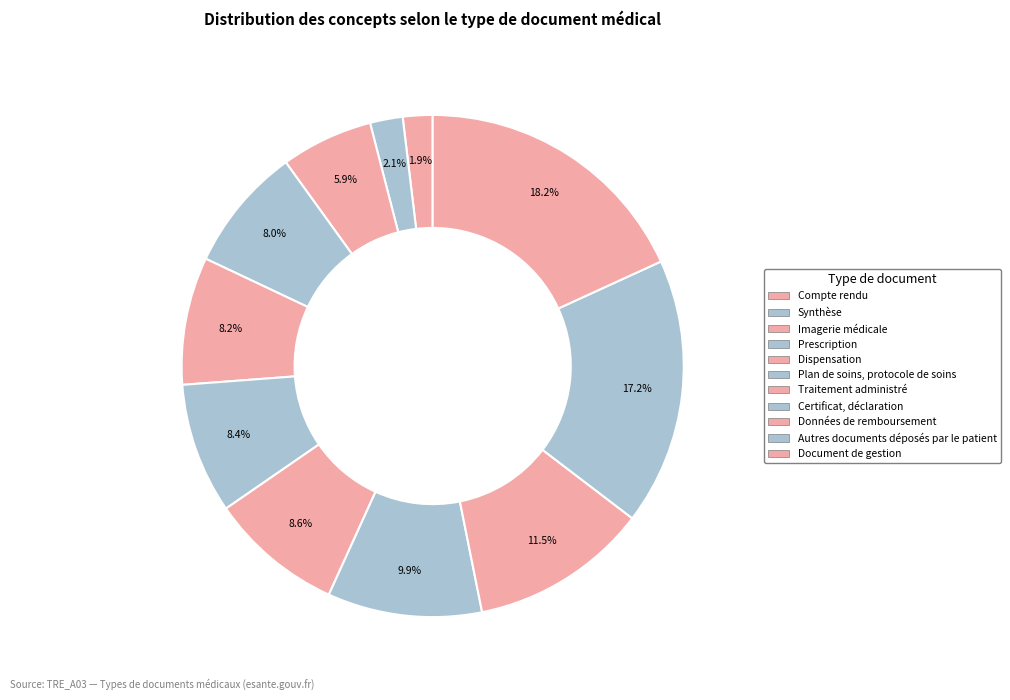

What is the ratio of the value at Données de remboursement to the value at Certificat, déclaration?

1.2